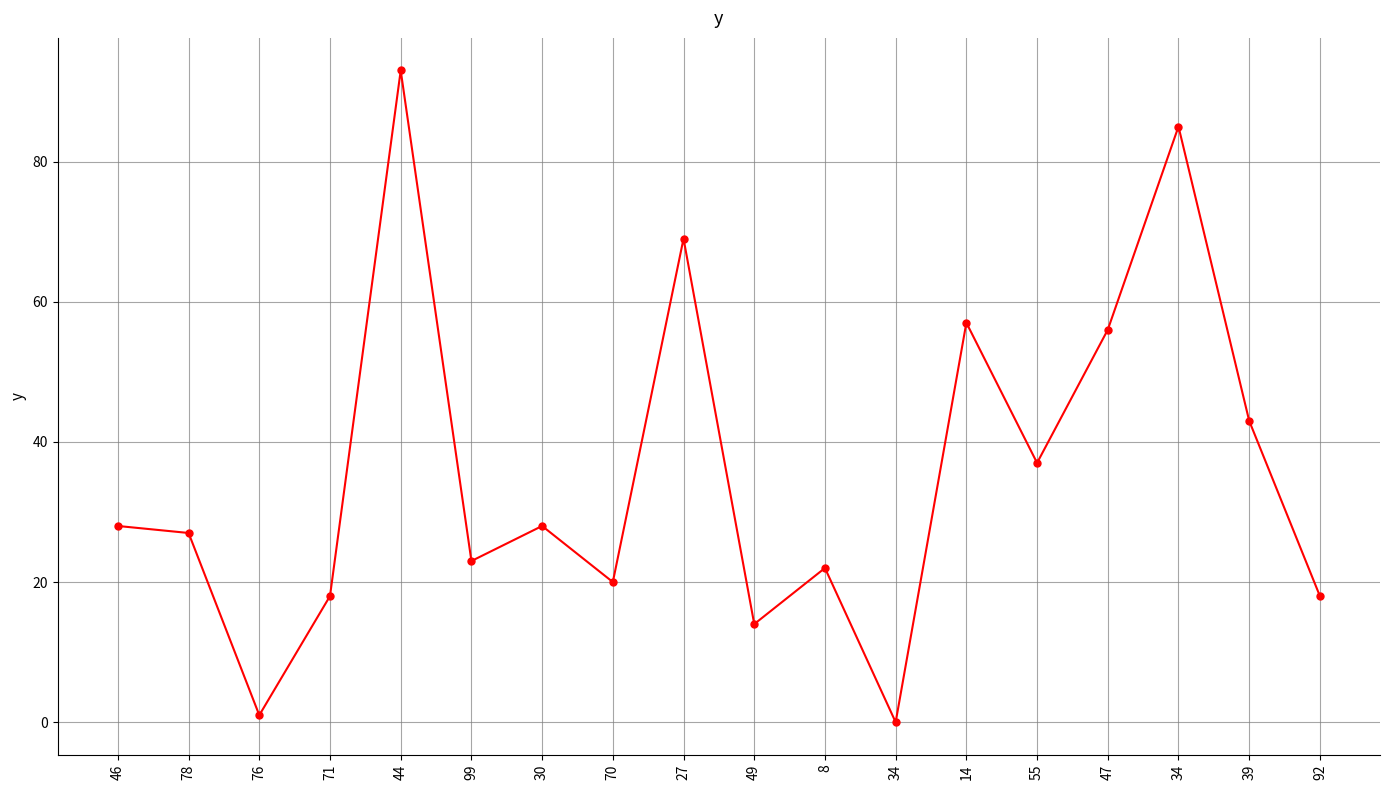

Read the value at 8.

22